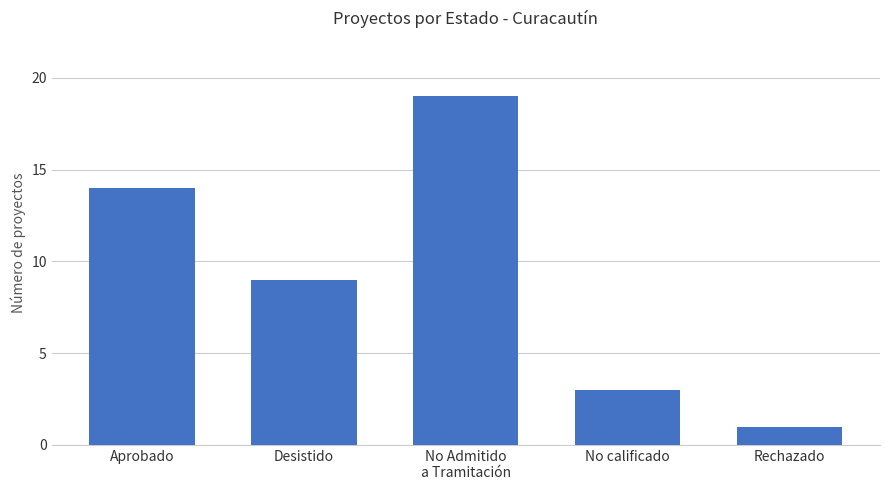

What is the minimum value shown in the chart?

1